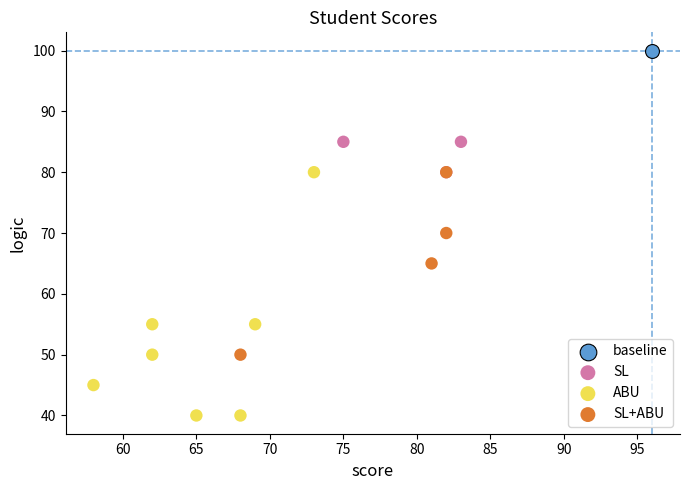

Which series reaches the maximum Y coordinate?

baseline